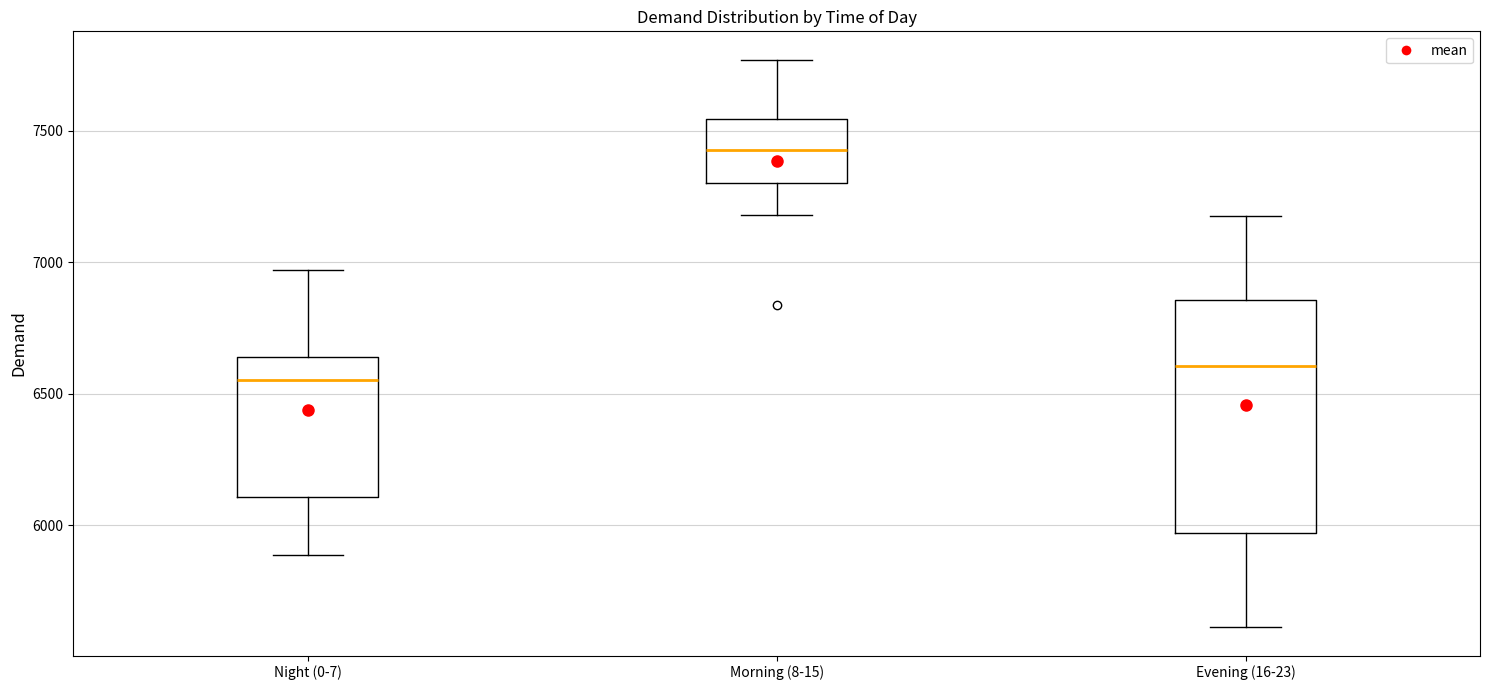

Which box's median line is the lowest?

Night (0-7)